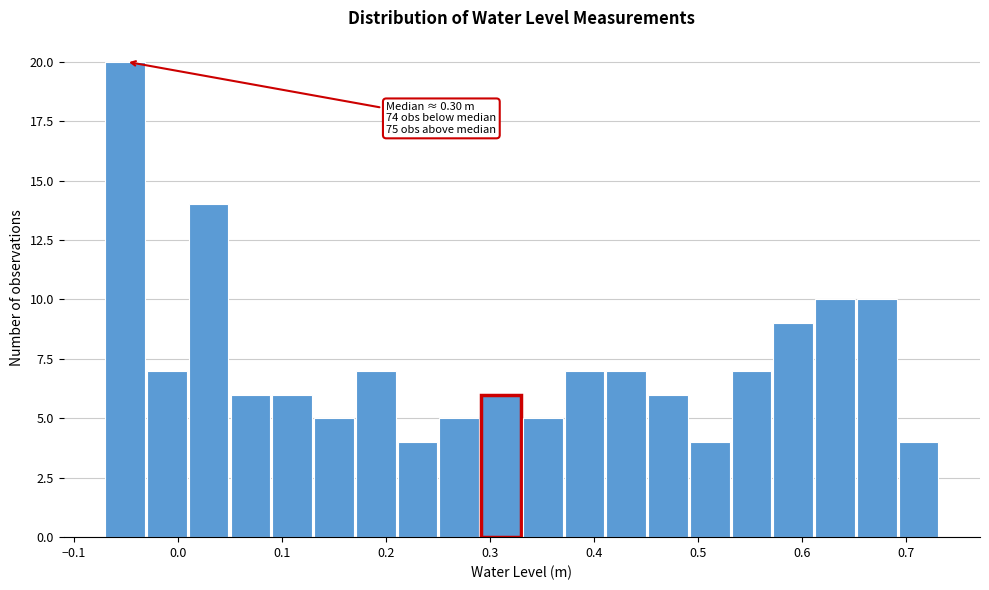

Over which range of the x-axis is the bar tallest?

-0.07 to -0.03